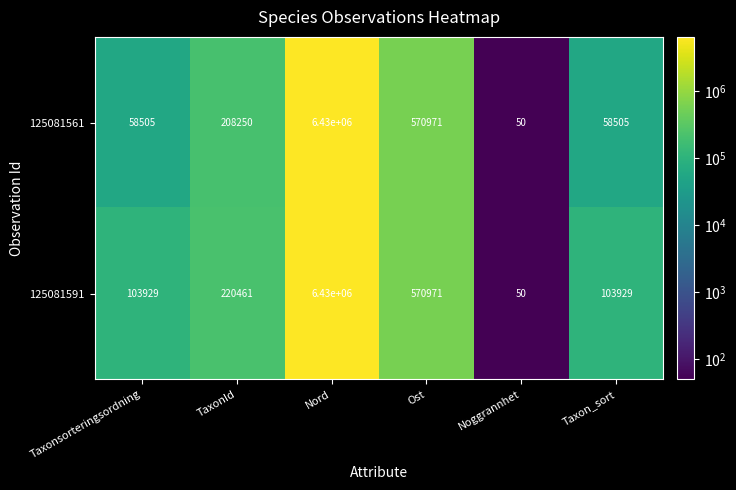

True or false: 125081591 has a value of 179315 at Taxonsorteringsordning.

False